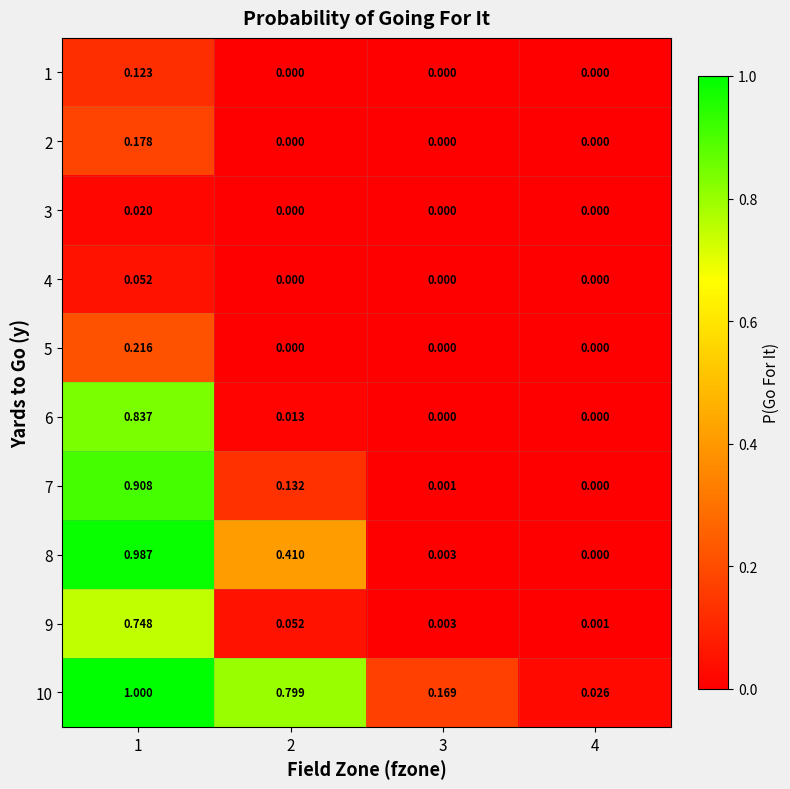

What is the maximum value shown in the chart?

1.0